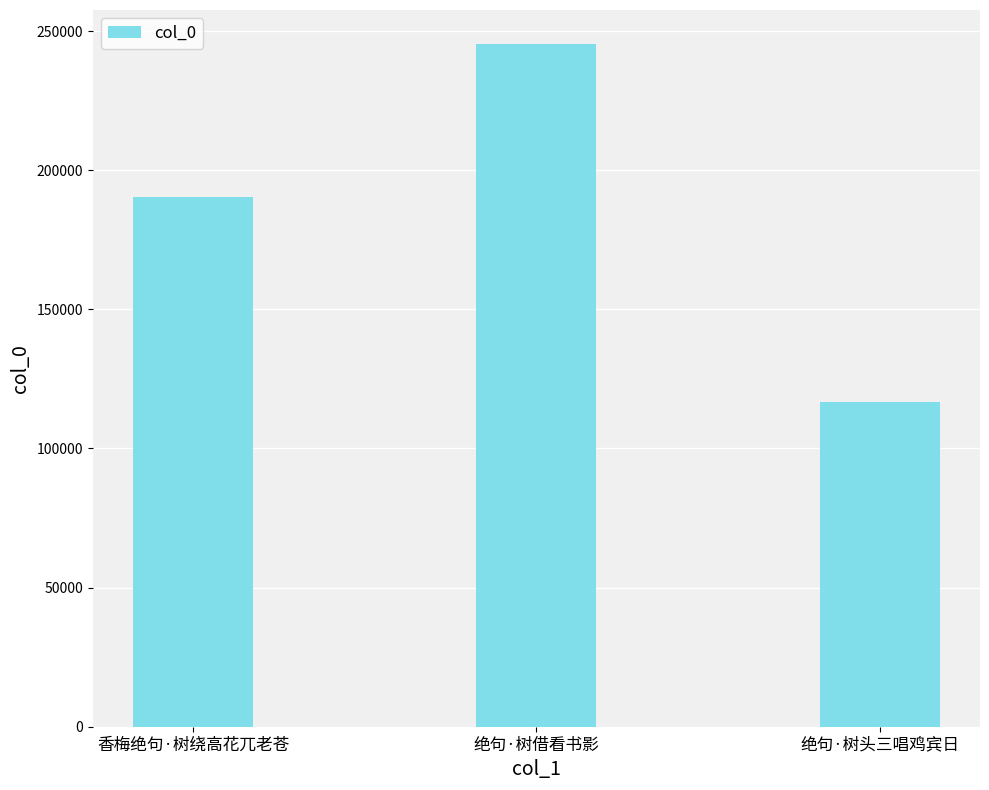

Which category has the highest value across all series?

绝句·树借看书影